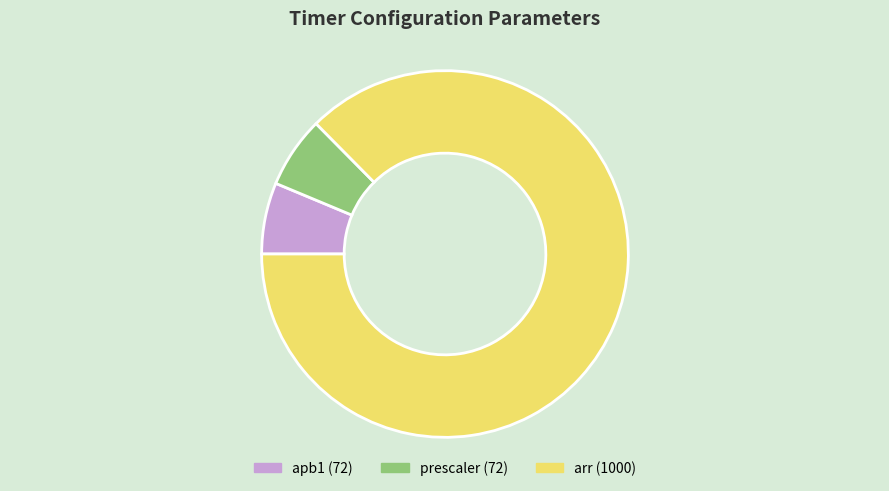

How many slices are in this pie chart?

3